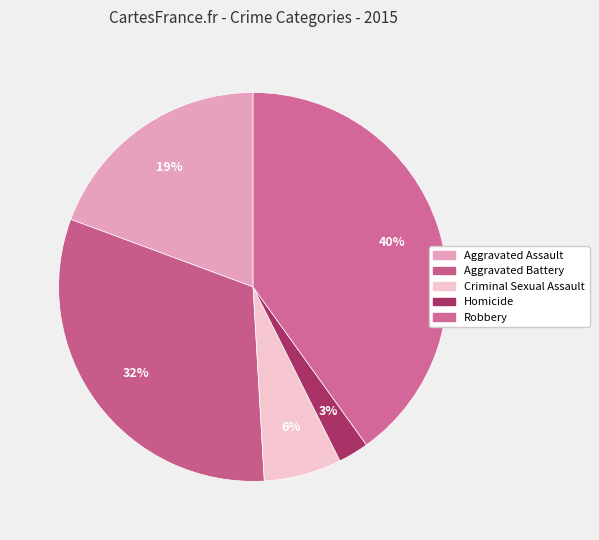

What percentage is the Aggravated Assault slice, to the nearest percent?

19%